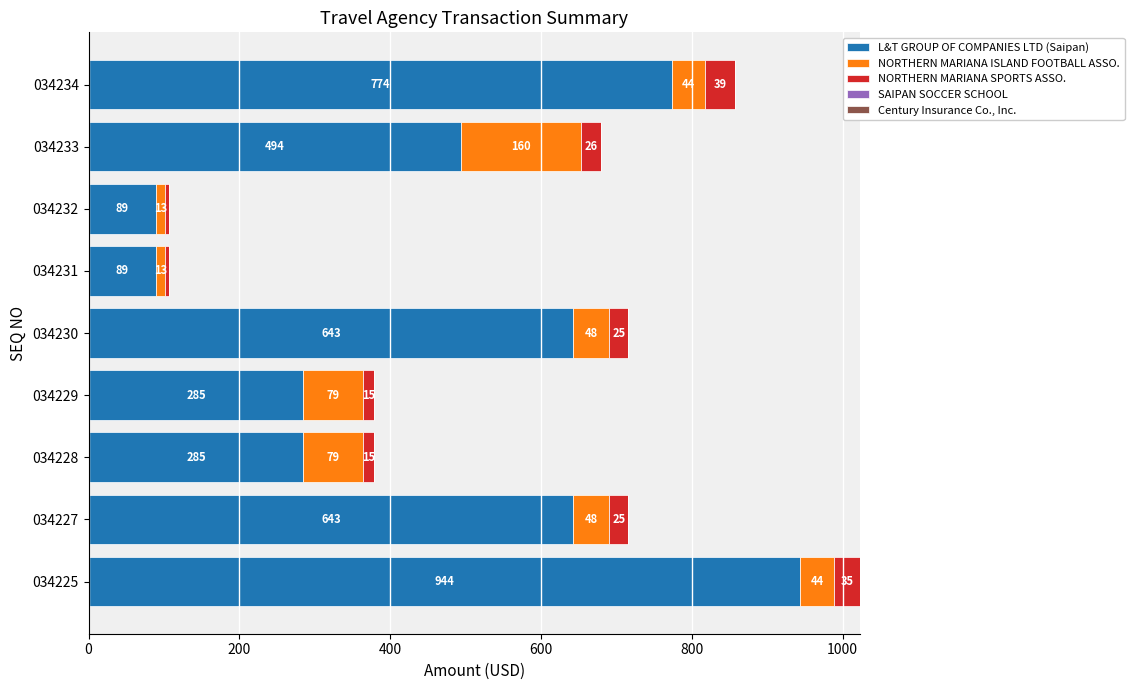

At which category is the sum across all series the highest?

034225